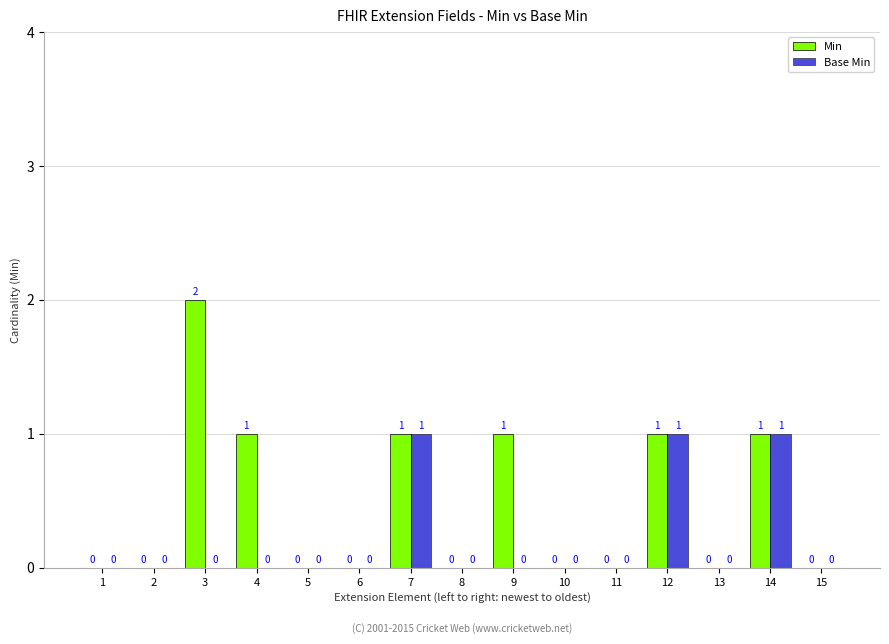

Which series has the largest range (max minus min)?

Min